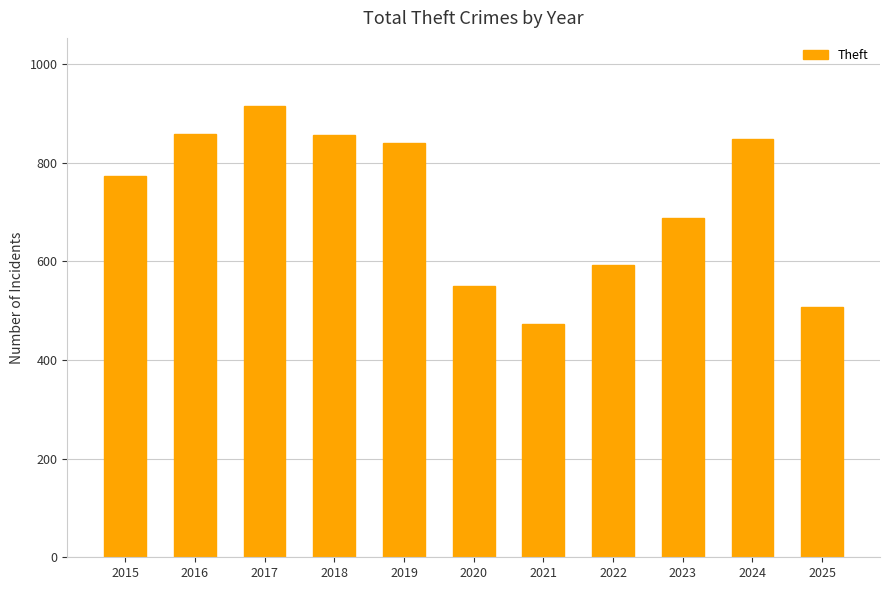

Read the value at 2018, to the nearest 10.

860